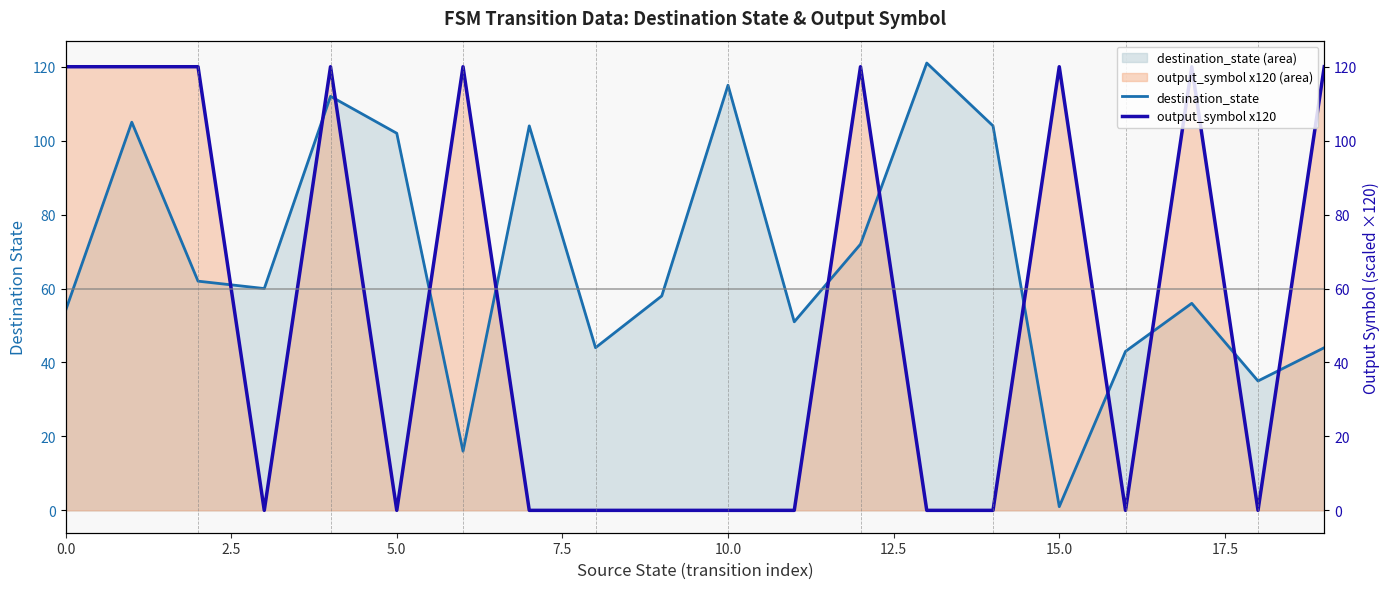

Which series has the widest spread of values?

destination_state